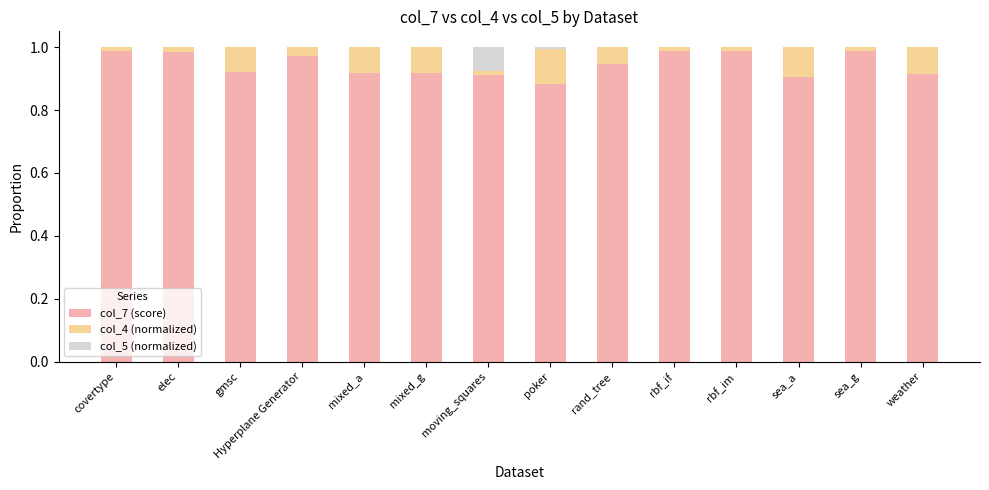

Is it true that col_7 (score) equals 1.2 at mixed_g?

False